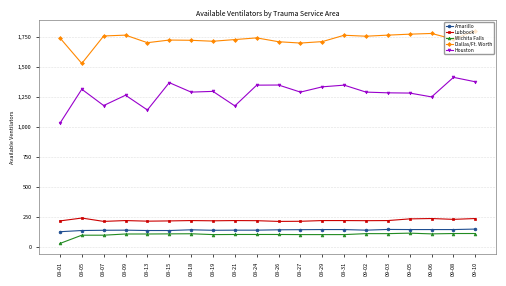

Is it true that Amarillo equals 46 at 08-31?

False